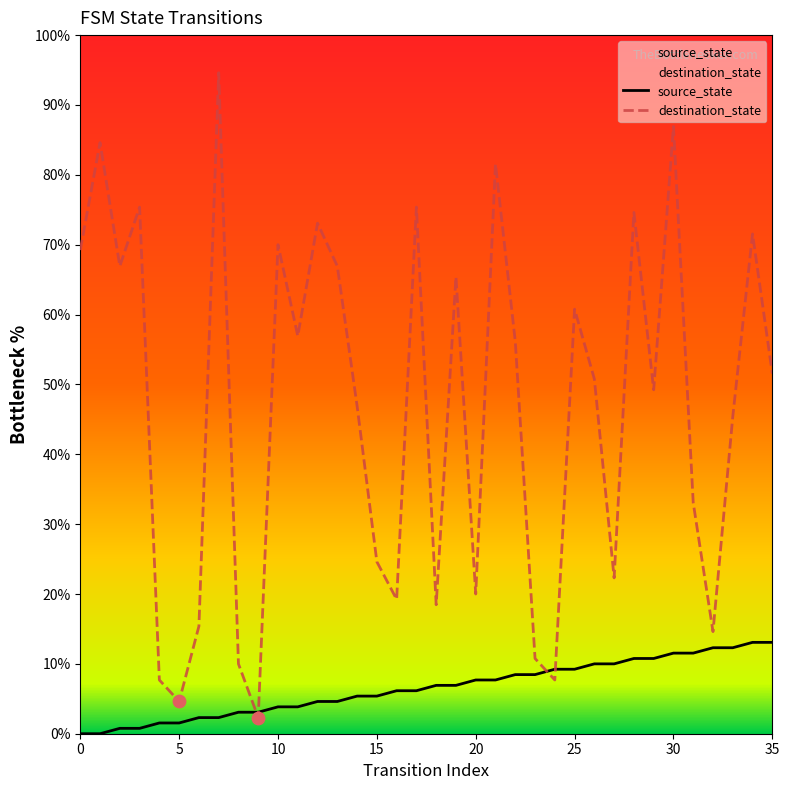

What are all the series names shown in the legend?

source_state, destination_state